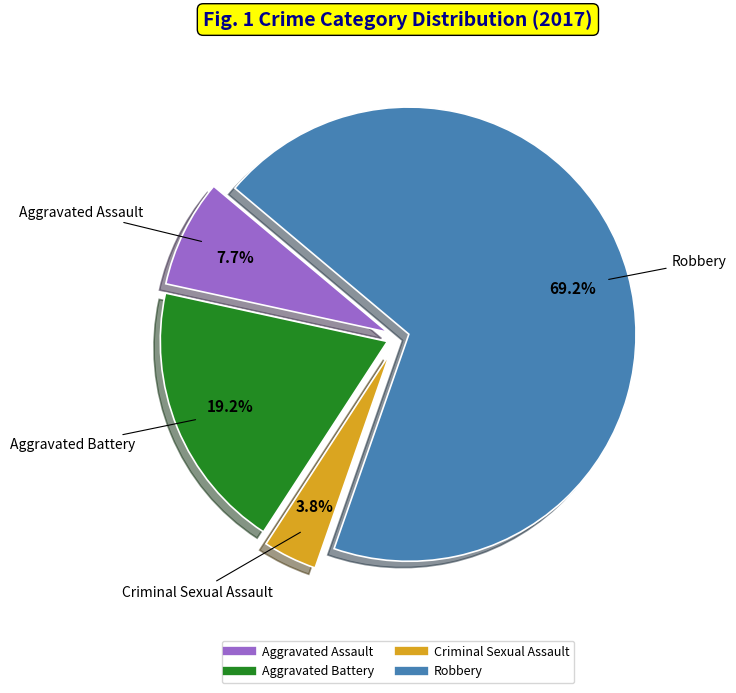

To the nearest percent, what is the average slice percentage?

25%